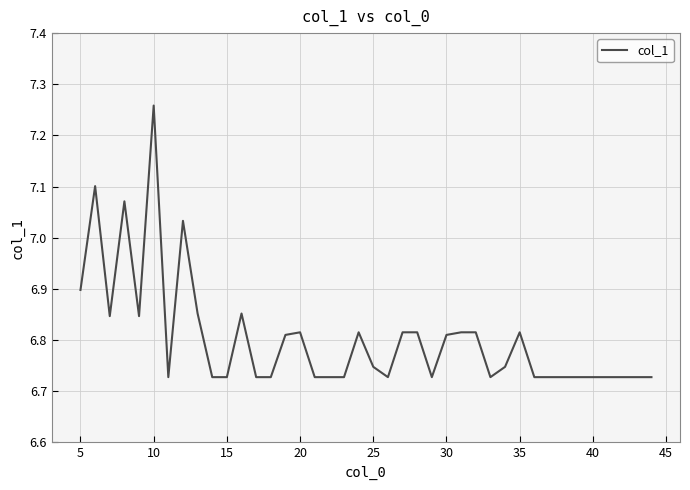

What is the ratio of the value at 15 to the value at 35?

1.0